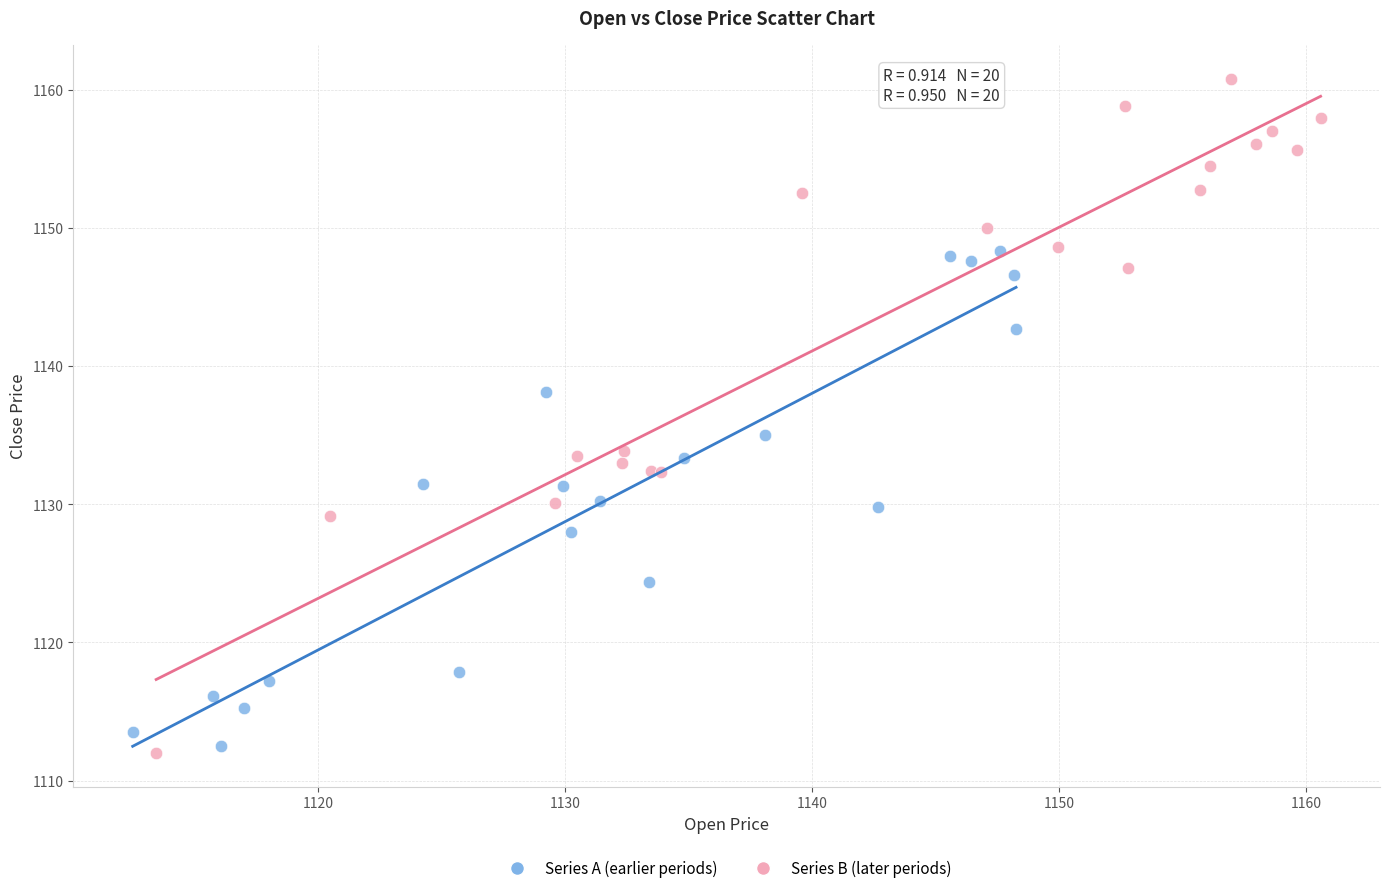

Which series reaches the minimum Y coordinate?

Series B (later periods)